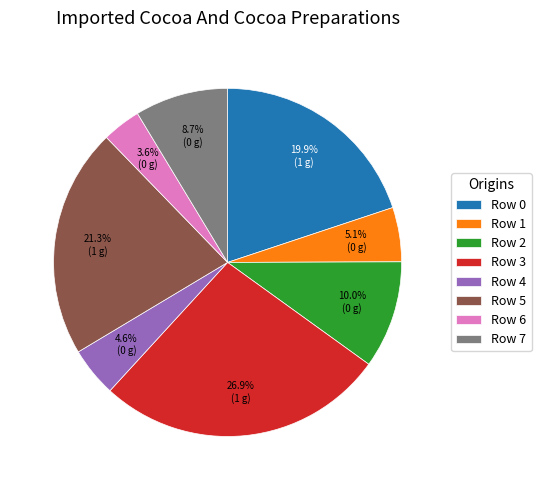

Is it true that Row 2 is 10% of the pie?

True